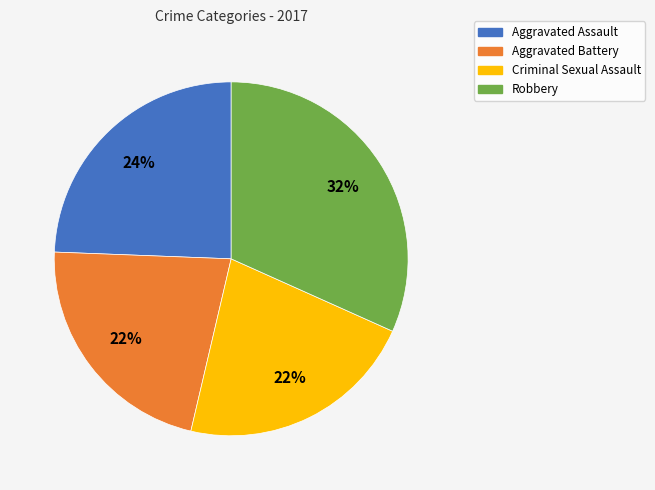

To the nearest percent, what is the difference between the largest and smallest slice percentages?

10%